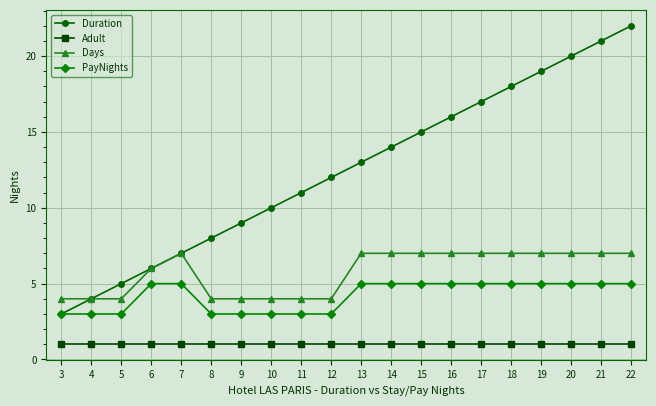

Which series changed the most between 11 and 18?

Duration